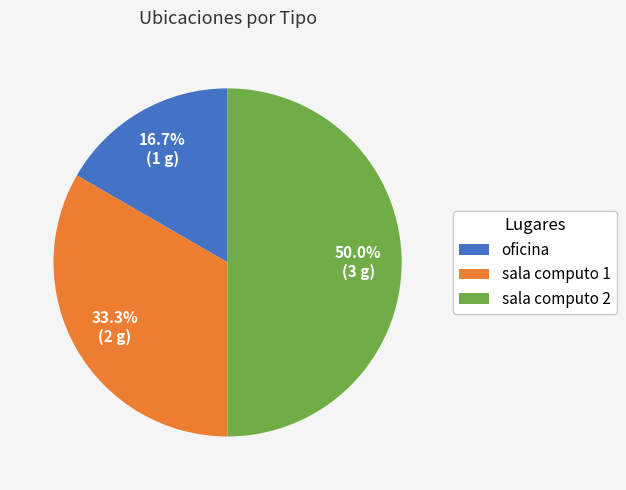

Between oficina and sala computo 2, which is larger?

sala computo 2